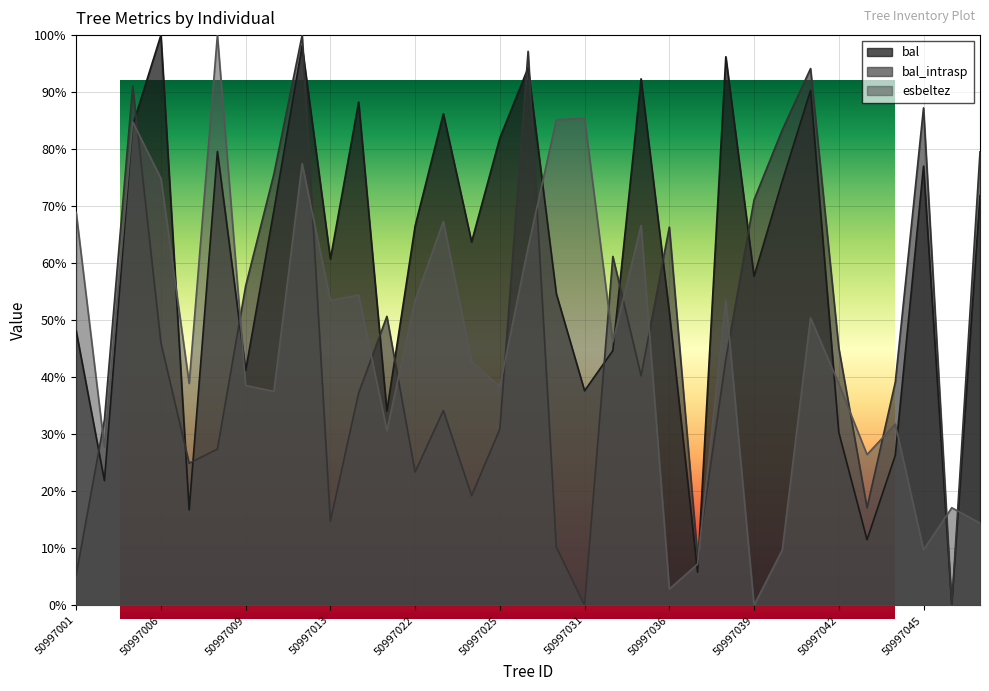

The value of bal_intrasp at 50997037 is 2.2. True or false?

False